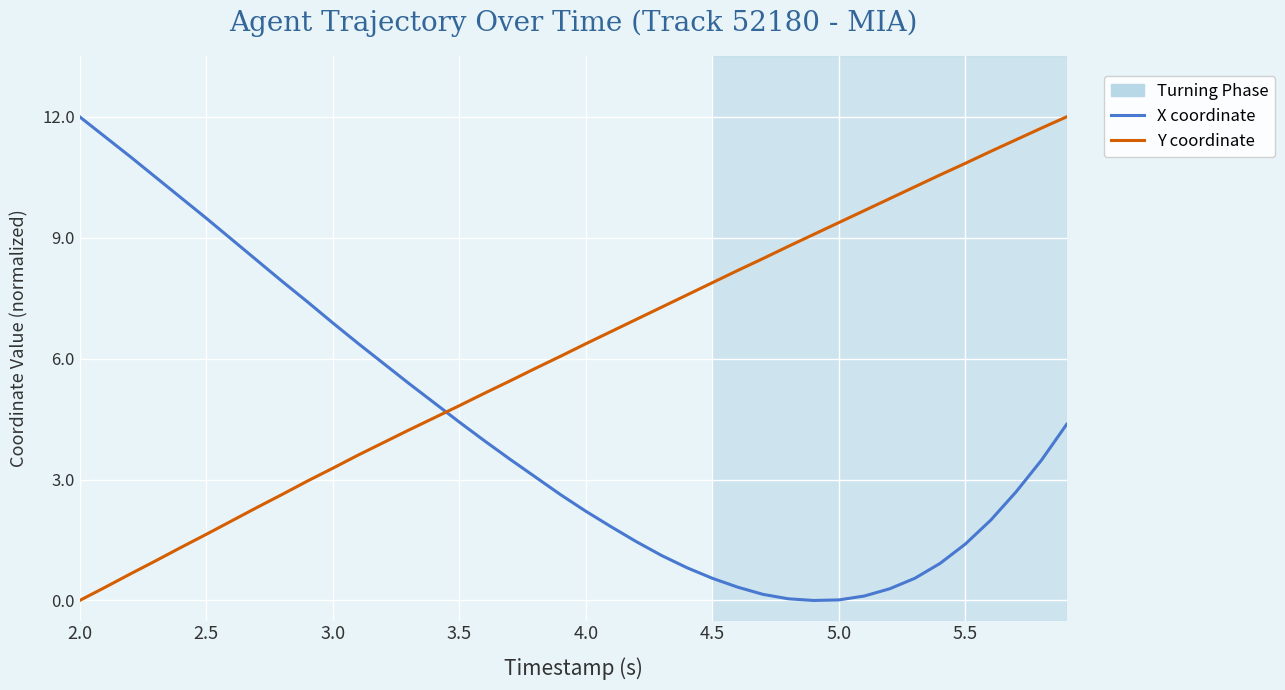

True or false: X coordinate and Y coordinate intersect in this chart.

True